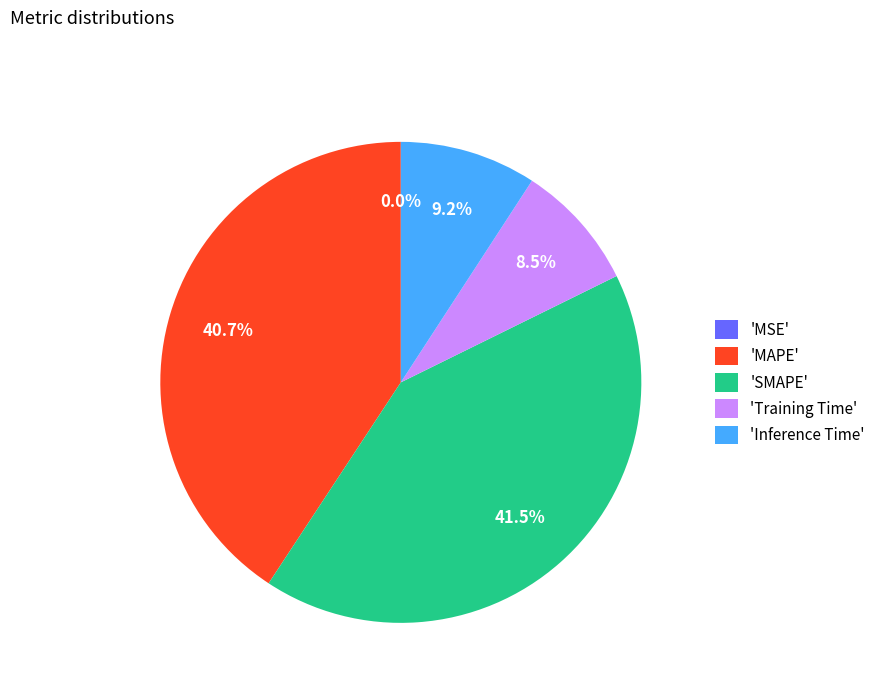

Is 'SMAPE' the majority of the pie?

No